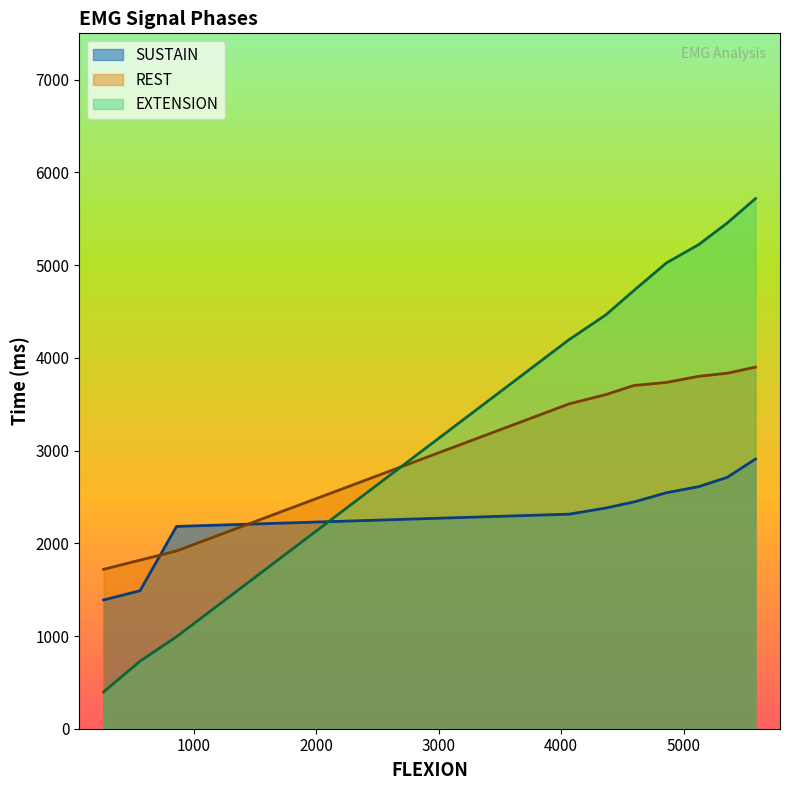

Where is REST nearest to the value 2809?

4066